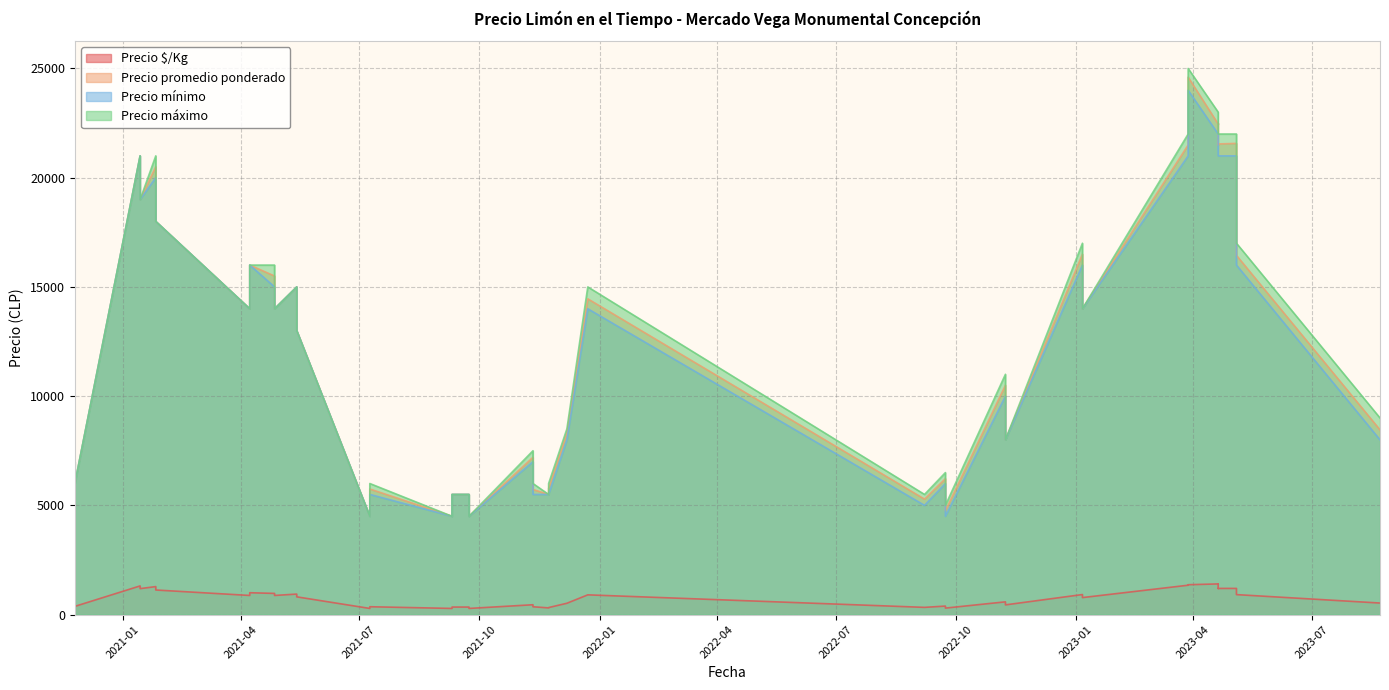

How many lines are shown in the chart?

4